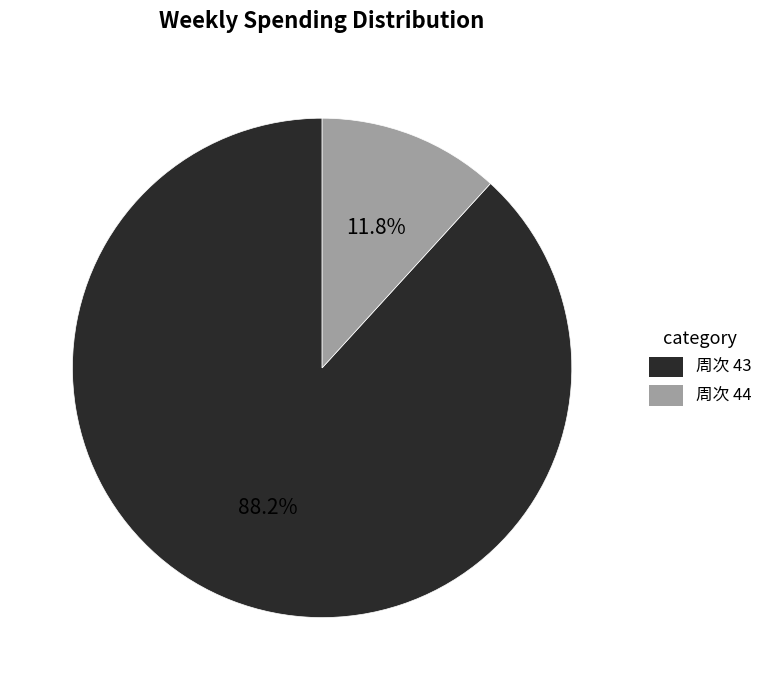

Is there any slice that represents more than half of the pie?

Yes